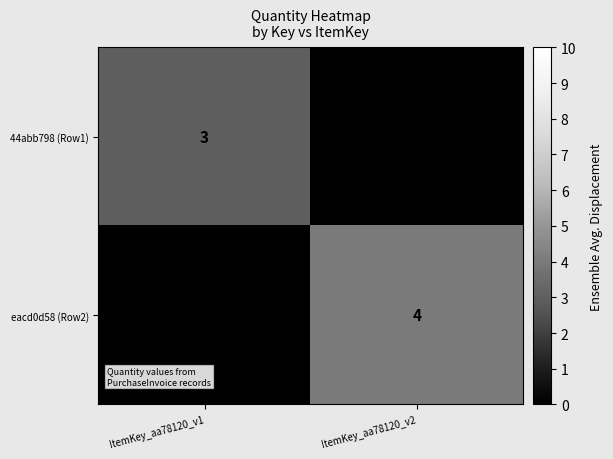

At how many categories does at least one series exceed 2?

2